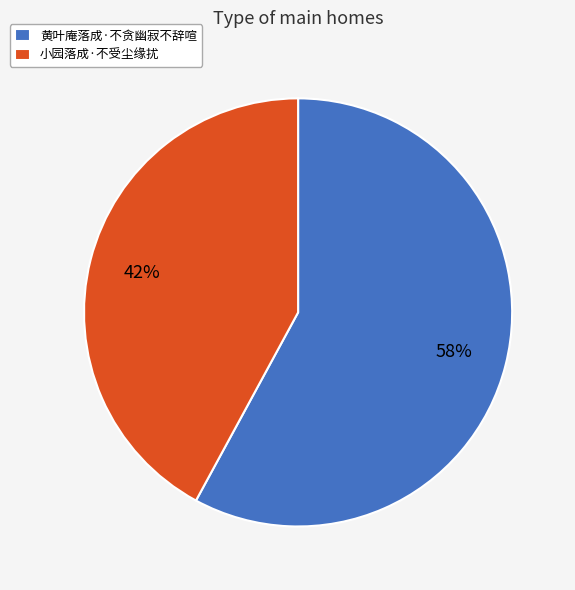

Rank the categories by value from lowest to highest.

小园落成·不受尘缘扰, 黄叶庵落成·不贪幽寂不辞喧